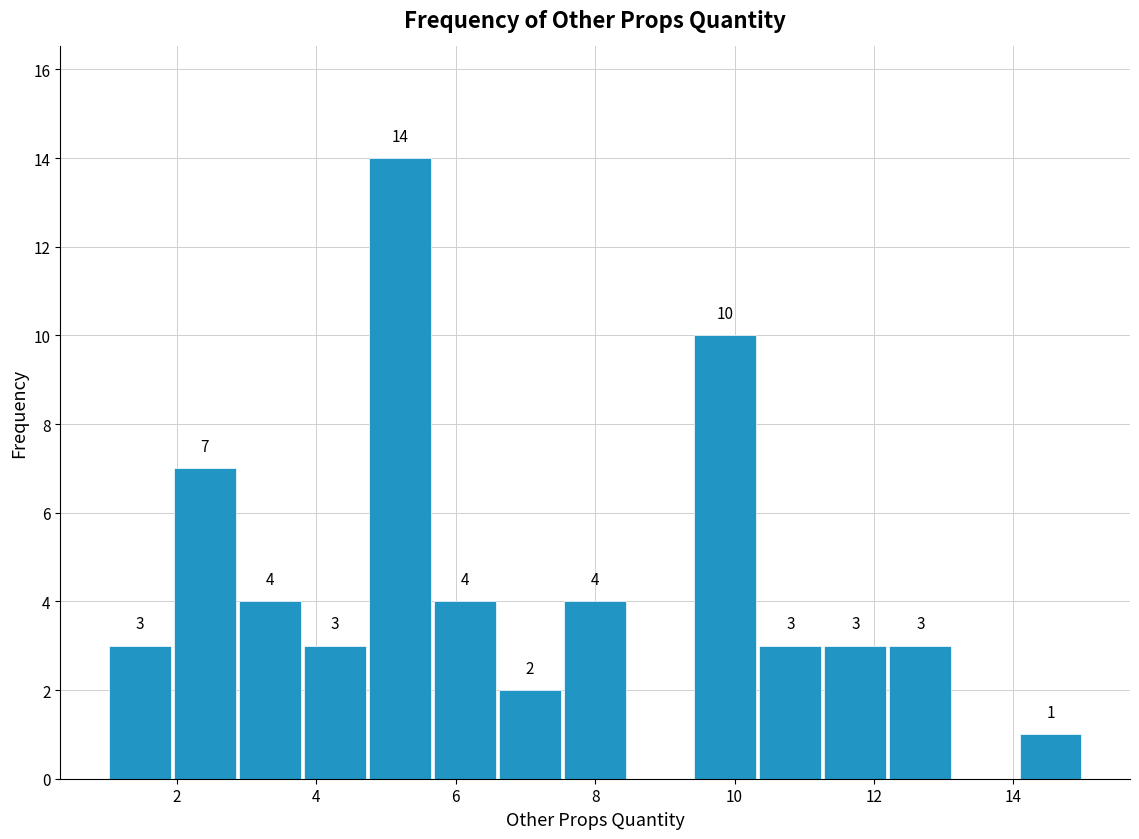

Over which range of the x-axis is the bar tallest?

4.8 to 5.6